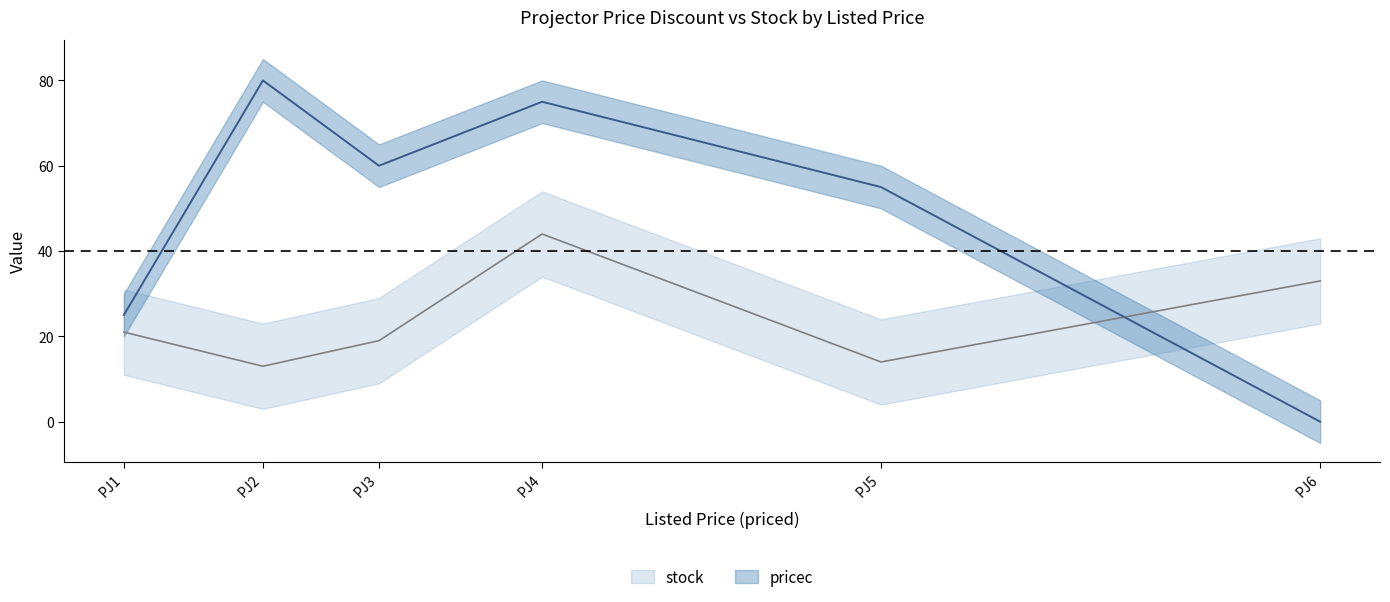

Which series has the widest spread of values?

pricec